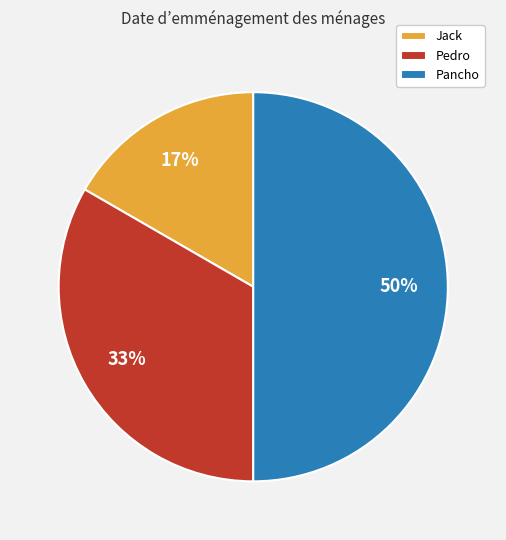

Rank the categories by value from lowest to highest.

Jack, Pedro, Pancho